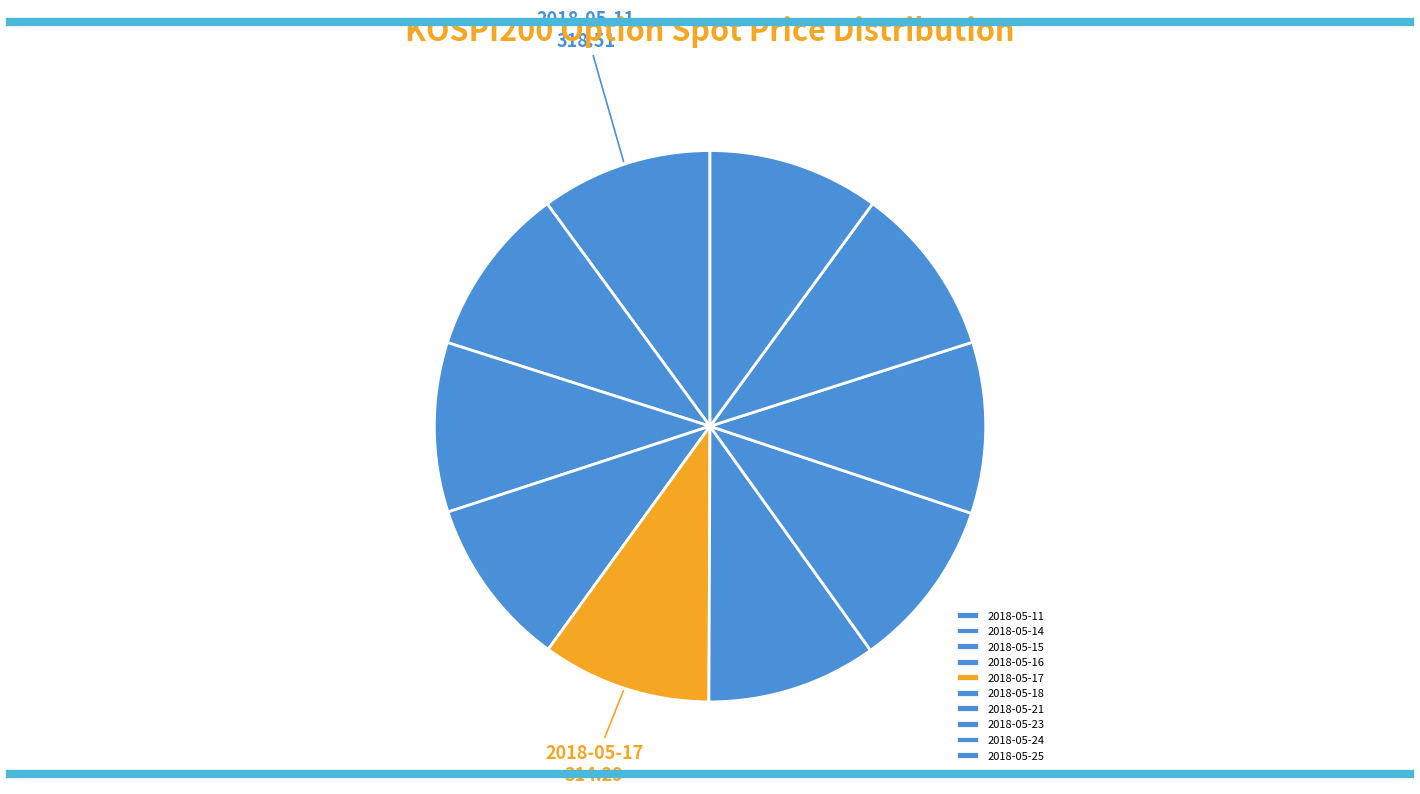

Rank the categories by value from lowest to highest.

2018-05-17, 2018-05-15, 2018-05-18, 2018-05-16, 2018-05-21, 2018-05-24, 2018-05-14, 2018-05-25, 2018-05-23, 2018-05-11